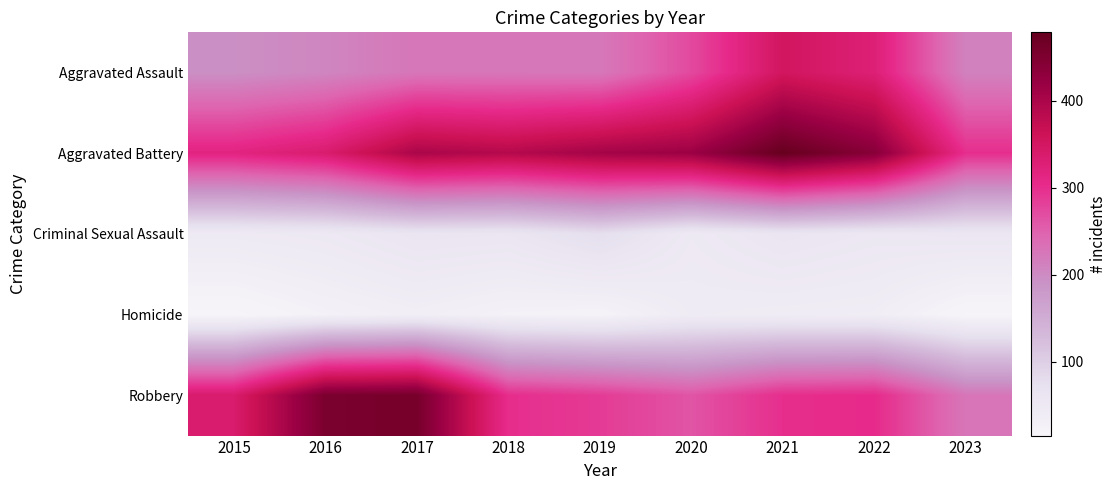

Which series has the largest total across all categories?

Aggravated Battery